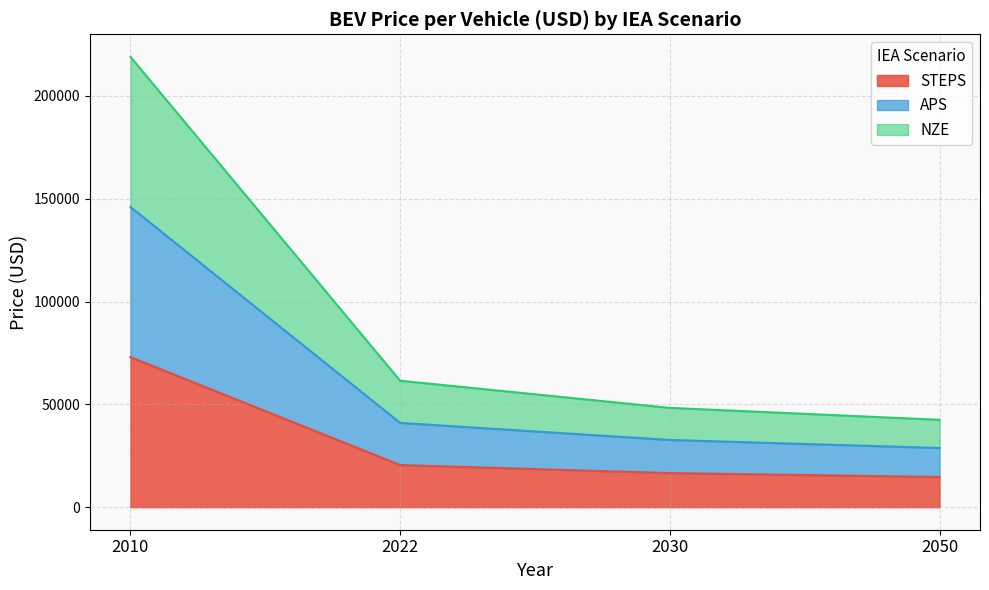

Between 2030 and 2050, which series saw the biggest shift?

APS